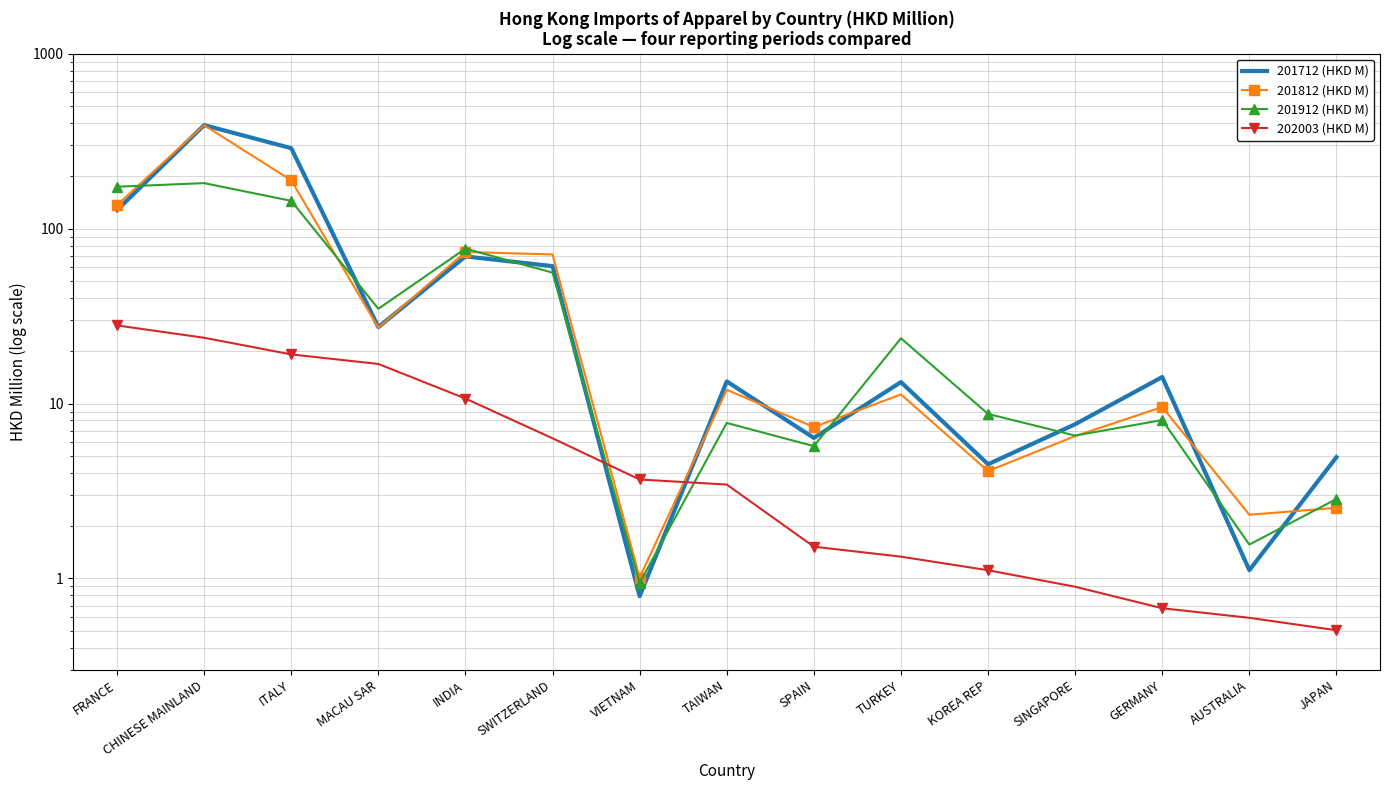

How many data points in 201812 (HKD M) are above 11?

8